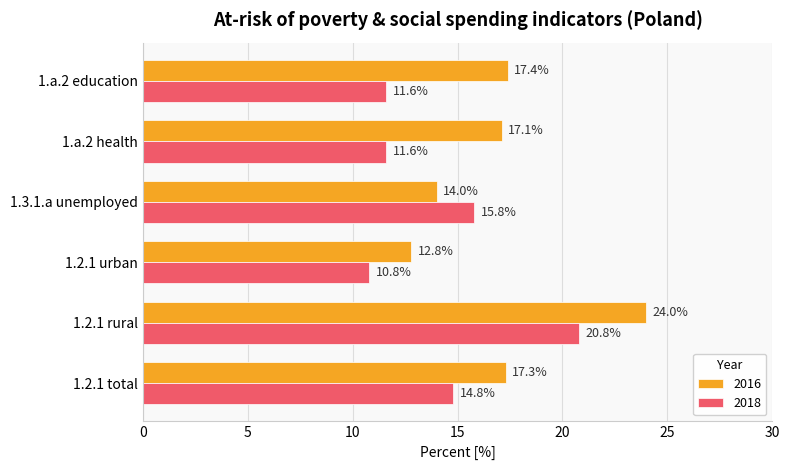

What value does the 2016 series have at 1.3.1.a unemployed?

14.0